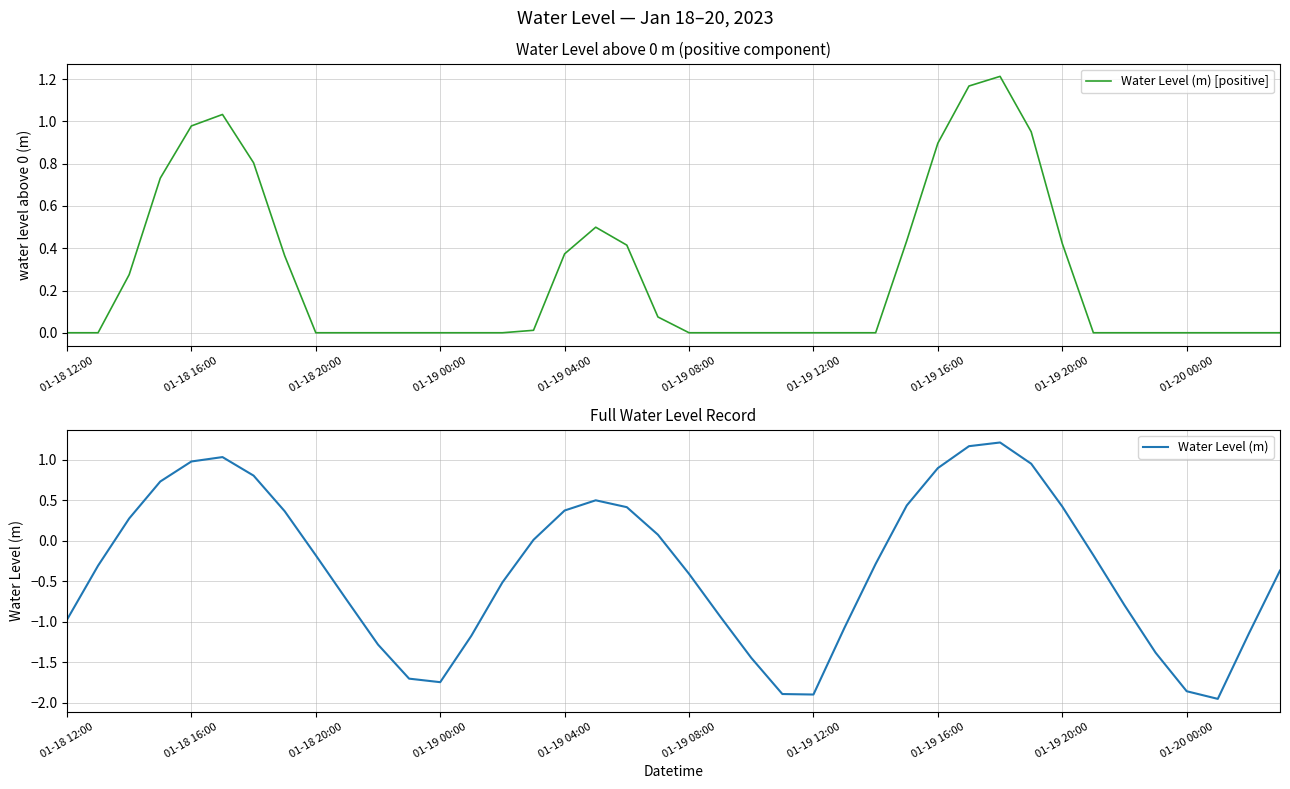

What is the sum of all Water Level (m) [positive] values?

10.7